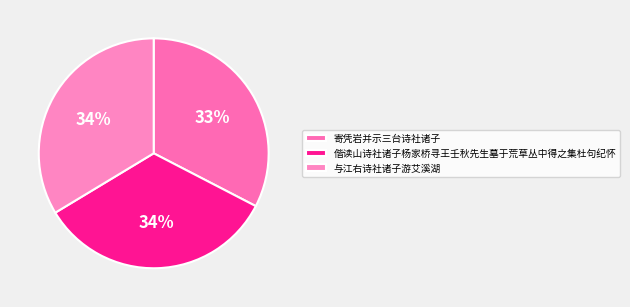

How many slices are in this pie chart?

3